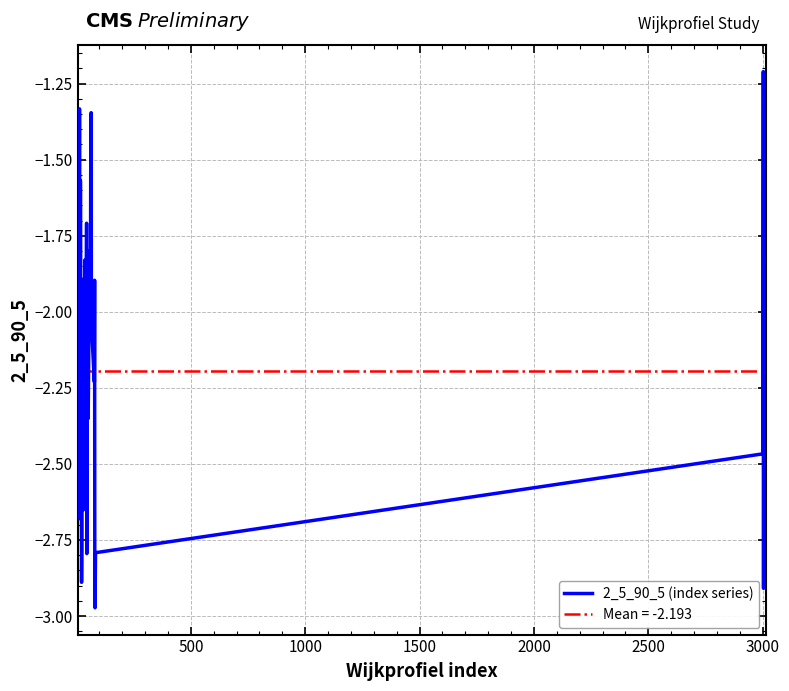

Does the chart display data point markers on the line(s)?

No